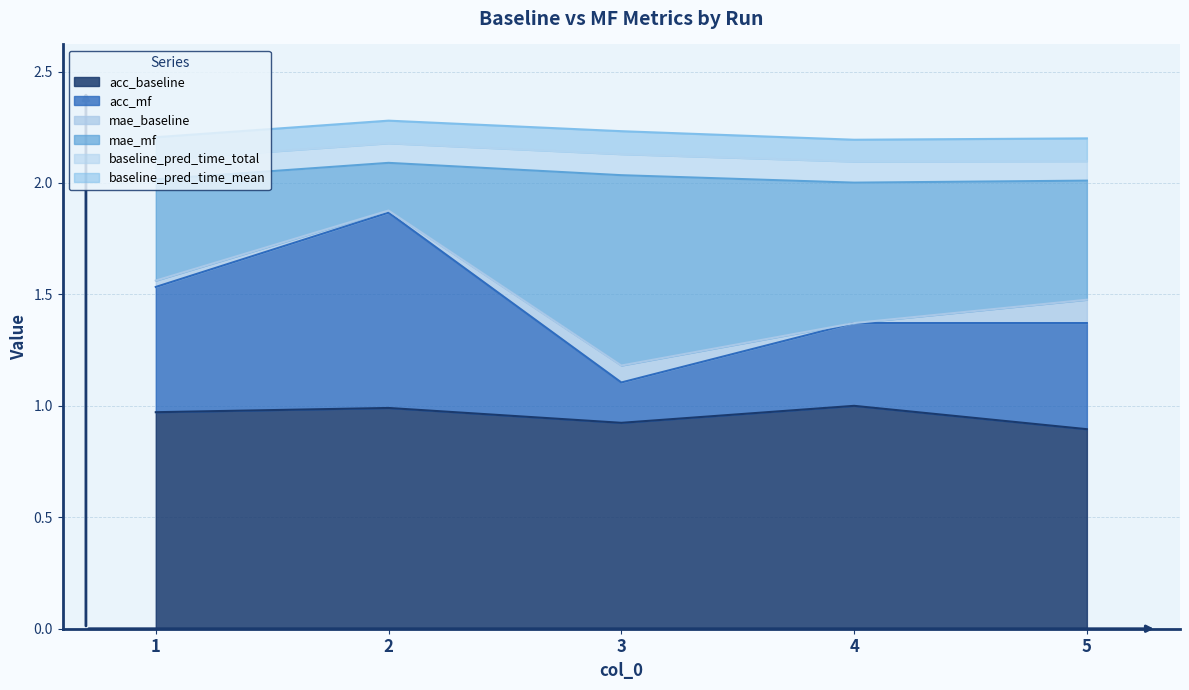

What is the difference between the maximum and minimum values in the acc_baseline series?

0.1